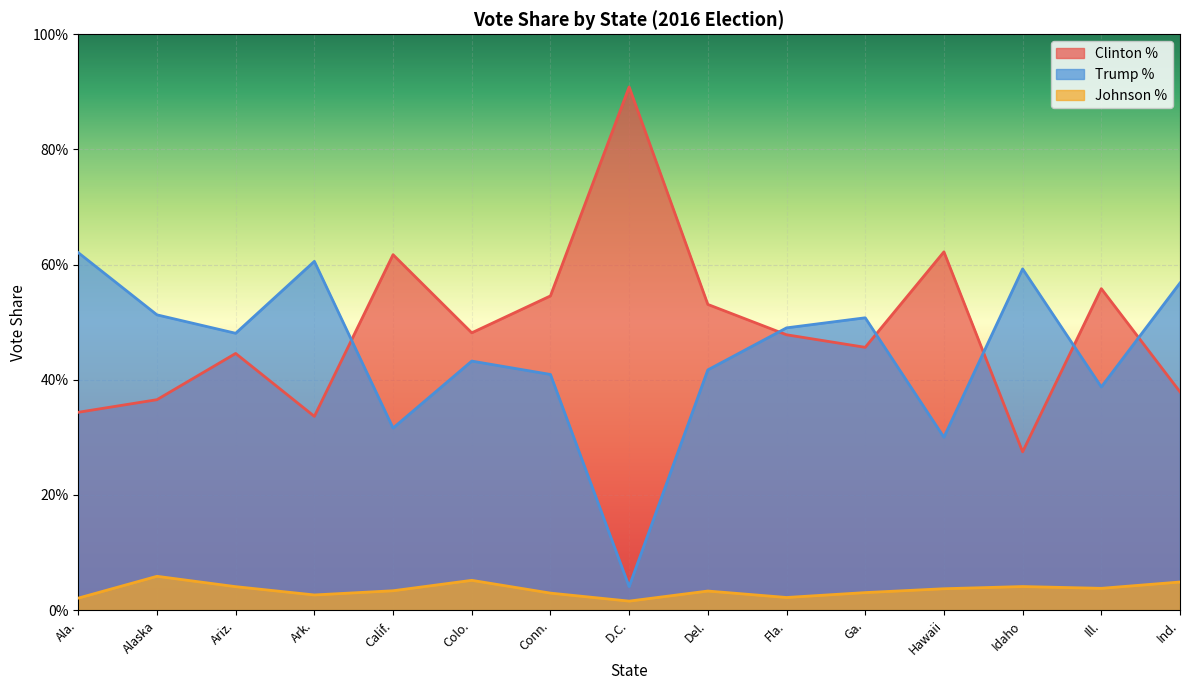

How many interior local valleys does the Johnson % series have?

4